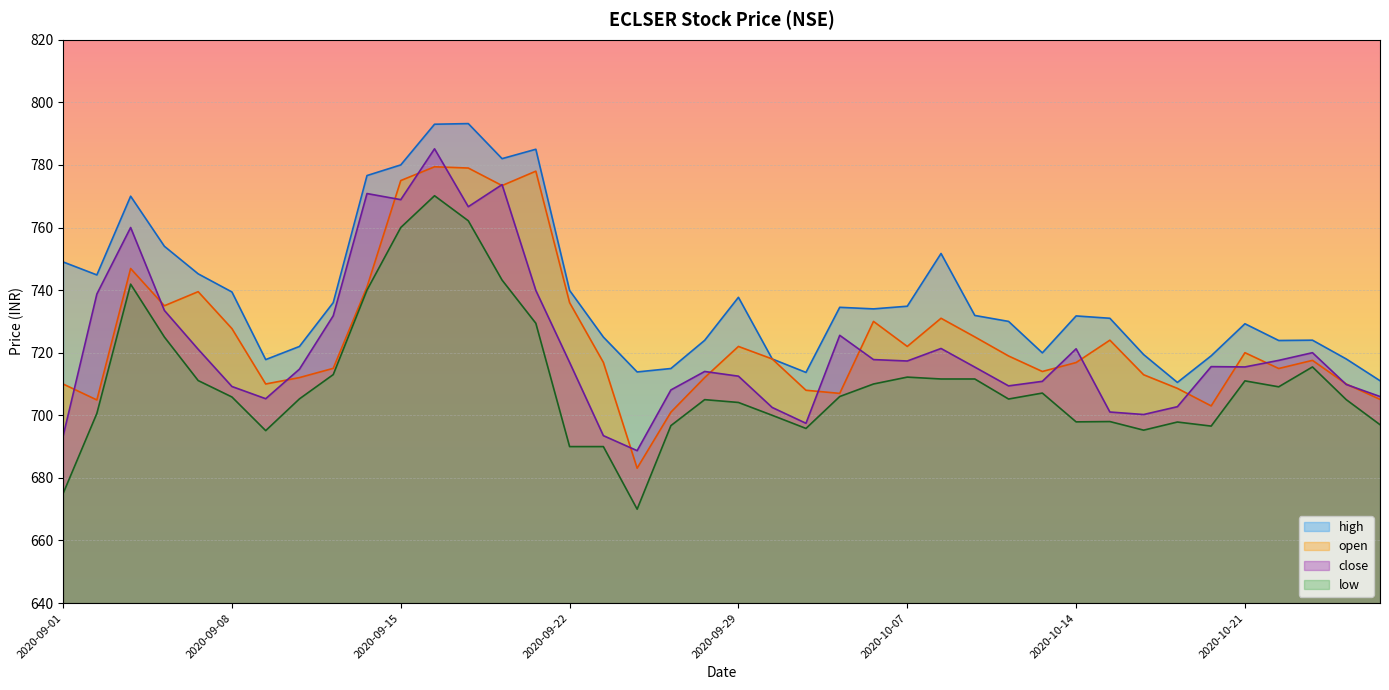

Count the number of categories in the chart.

40